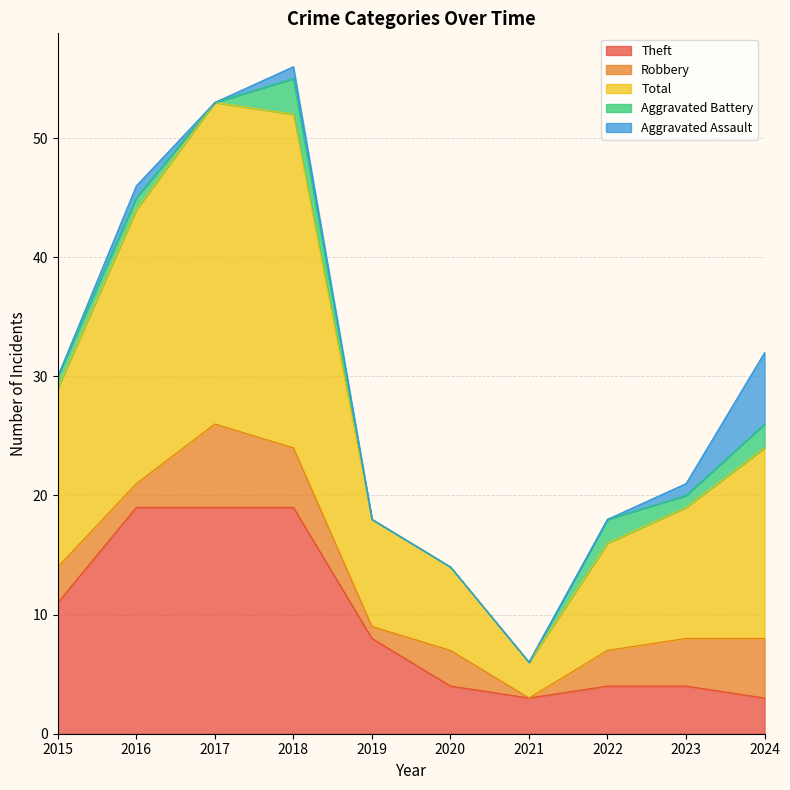

Which series has the largest total across all categories?

Total